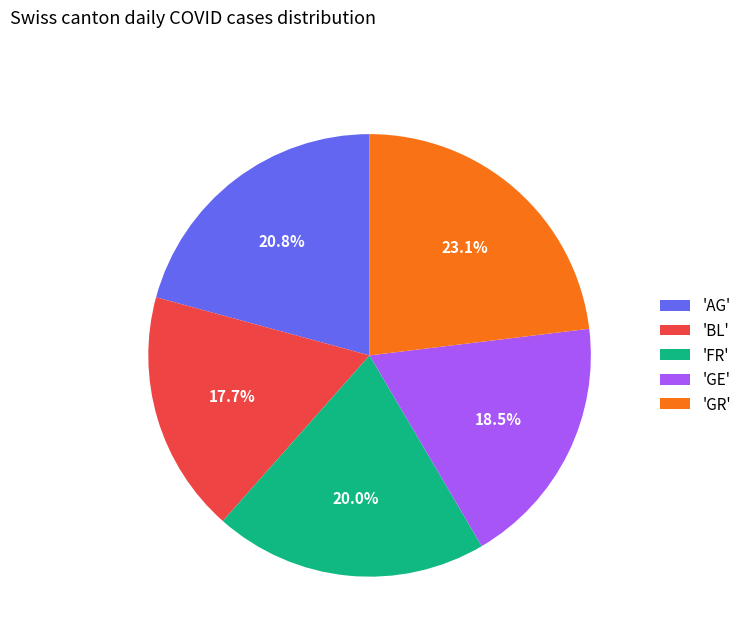

Which slice is the largest?

'GR'